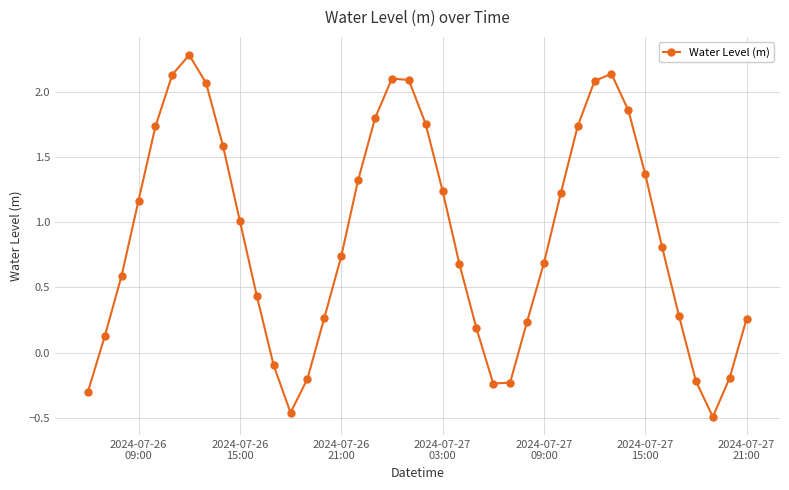

What is the difference between the maximum and second lowest values?

2.7